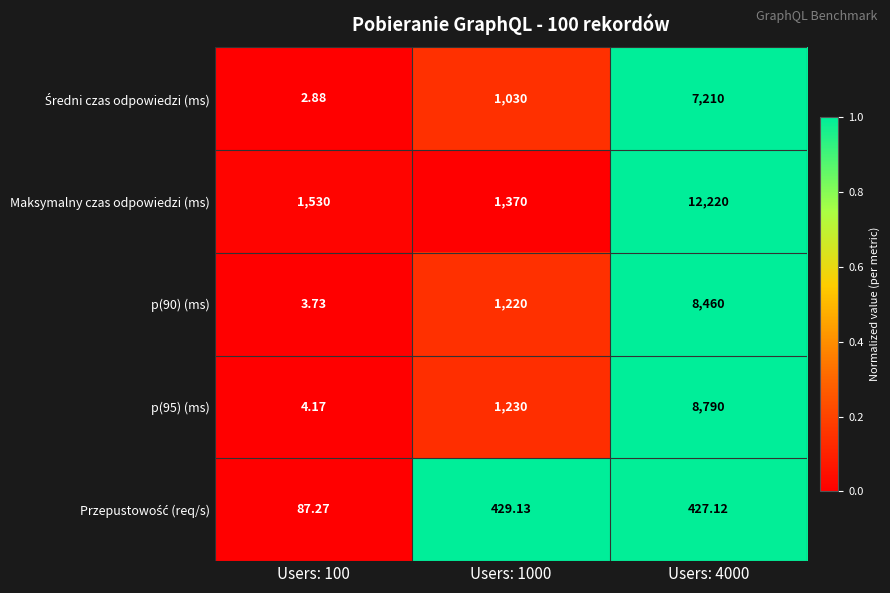

At which category does the chart reach its minimum across all series?

Users: 100